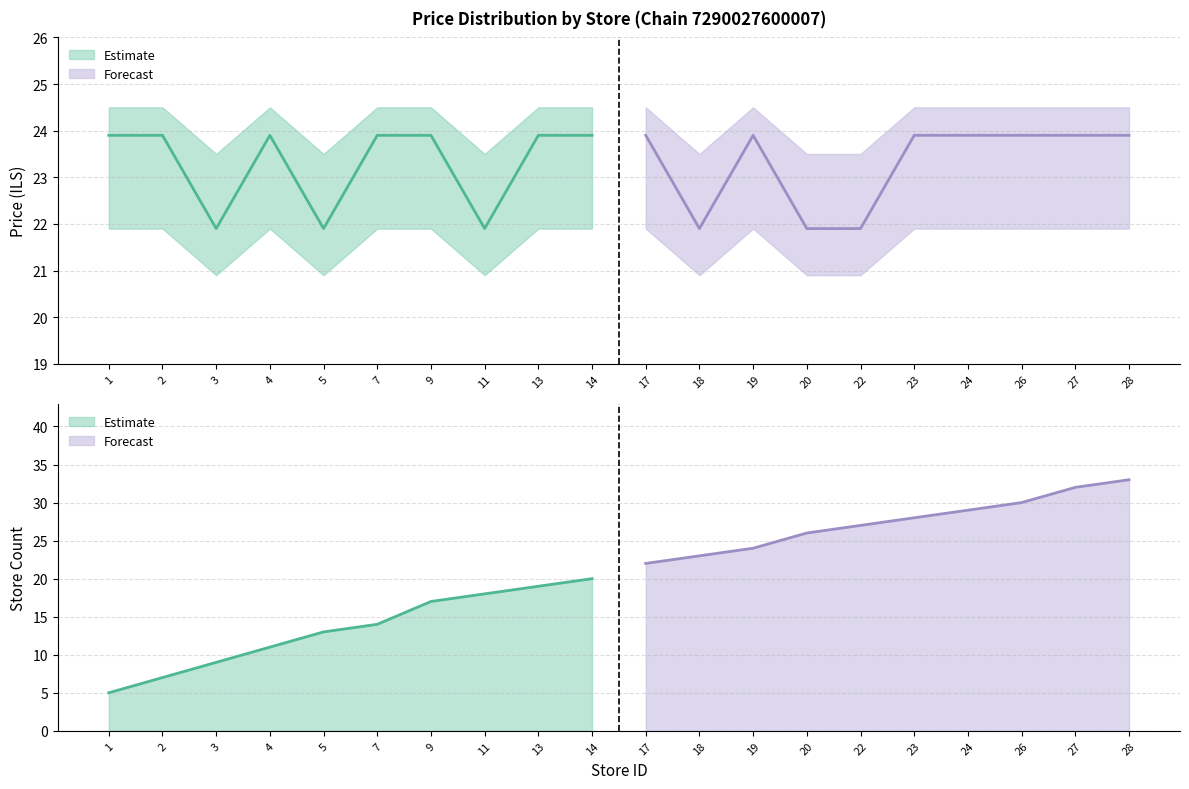

What is the difference between the maximum and minimum values in the Store Count series?

28.0